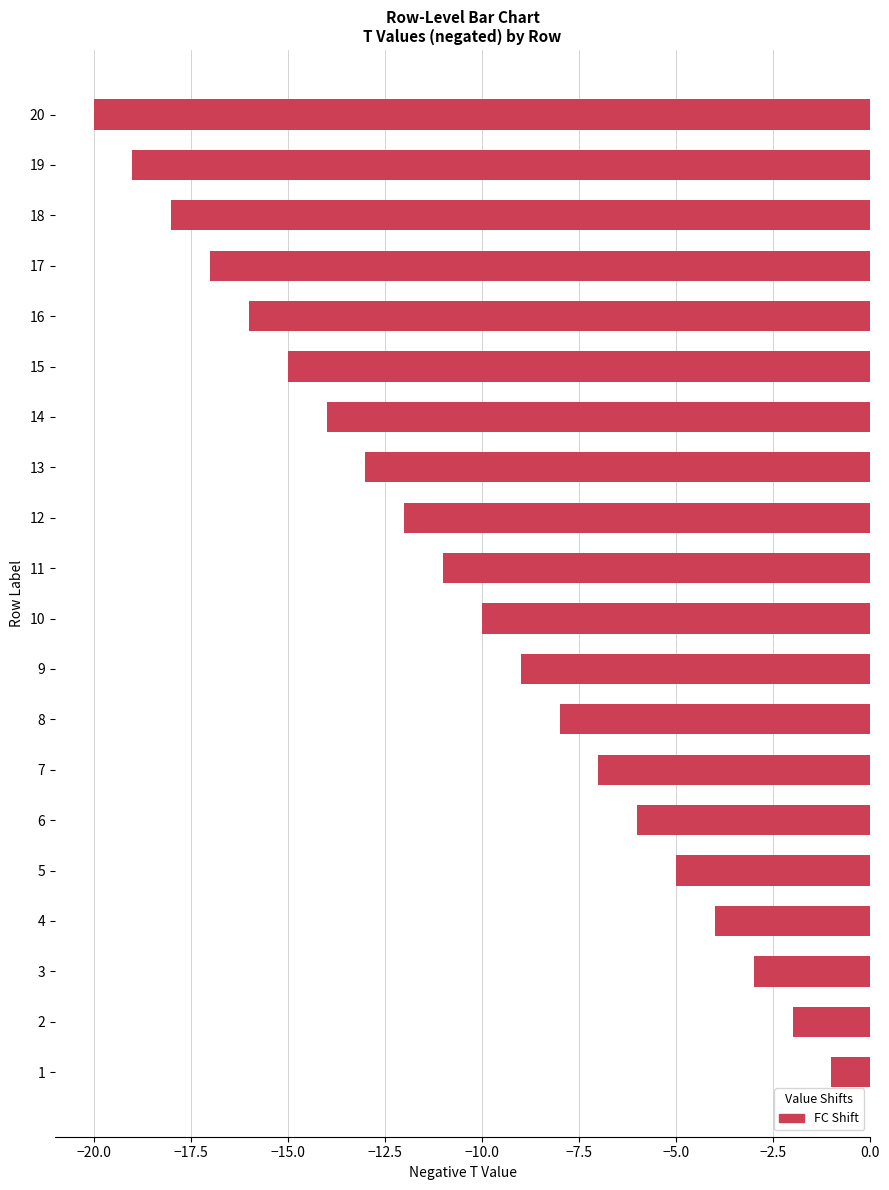

Which label corresponds to the smallest value in the chart?

20